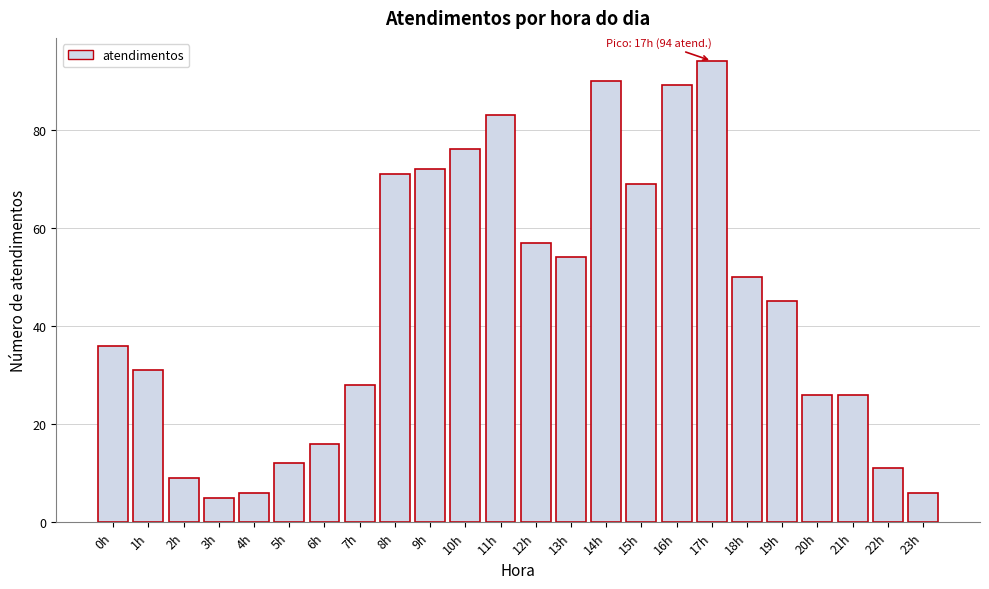

Reading left to right, extract all data points from this chart.

0h=36	1h=31	2h=9	3h=5	4h=6	5h=12	6h=16	7h=28	8h=71	9h=72	10h=76	11h=83	12h=57	13h=54	14h=90	15h=69	16h=89	17h=94	18h=50	19h=45	20h=26	21h=26	22h=11	23h=6